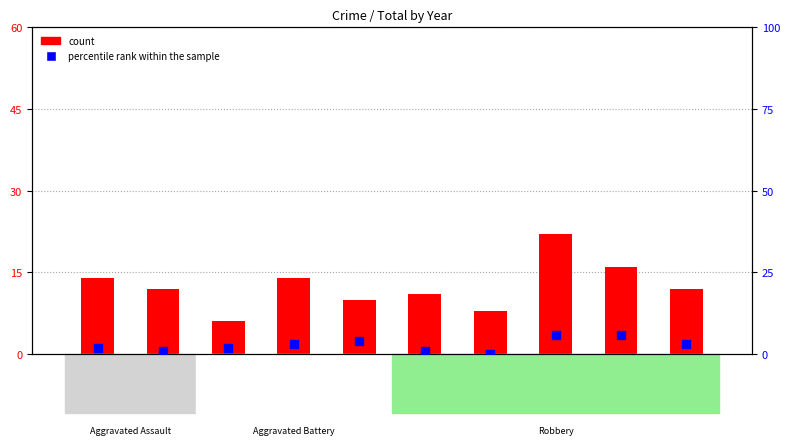

Which series has the largest total across all categories?

count